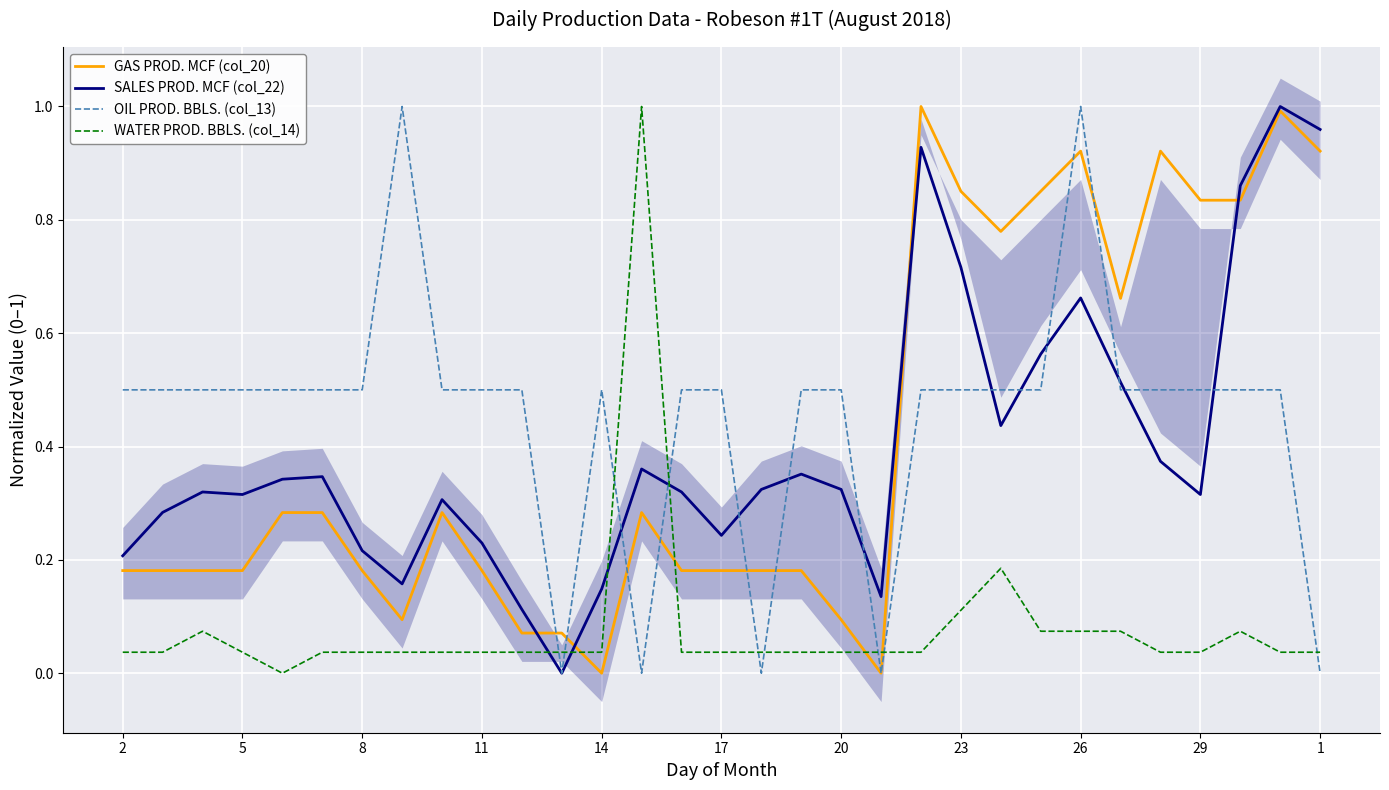

What are all the series names shown in the legend?

GAS PROD. MCF (col_20), SALES PROD. MCF (col_22), OIL PROD. BBLS. (col_13), WATER PROD. BBLS. (col_14)